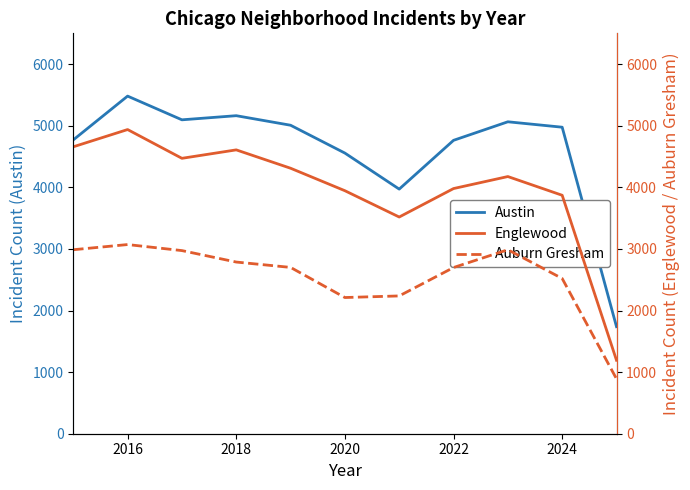

What is the value of the Englewood point at the 3rd from the left?

4471